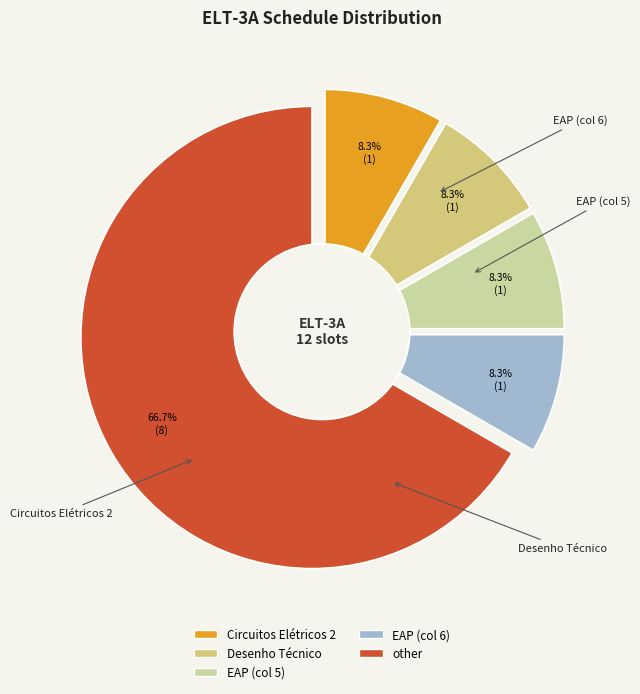

What portion of the pie excludes other?

33.3%